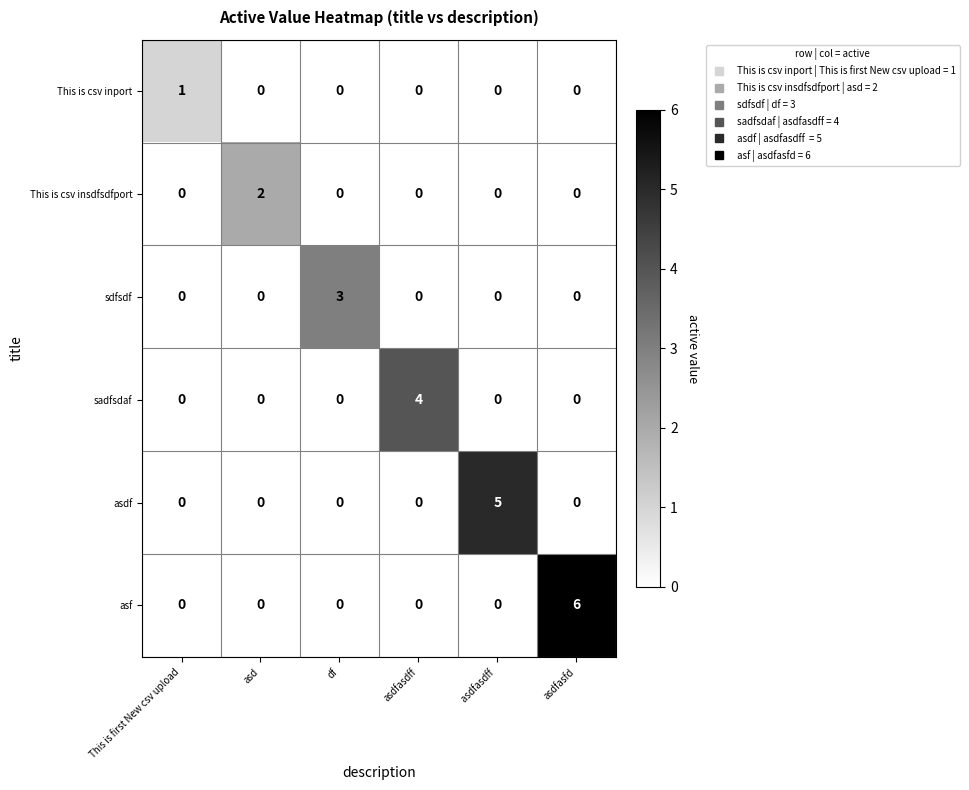

Which series changed the most between asdfasdff  and asdfasfd?

asf